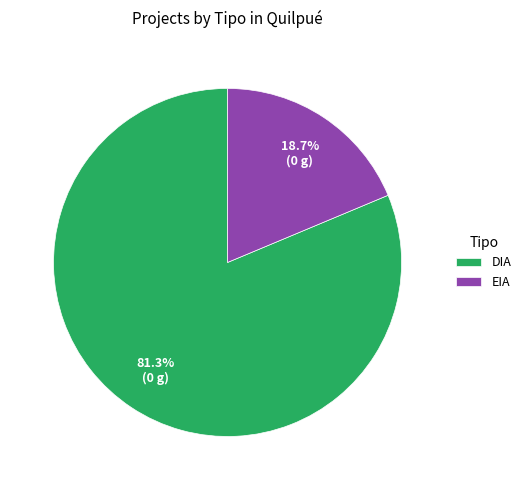

Which slice is the largest?

DIA